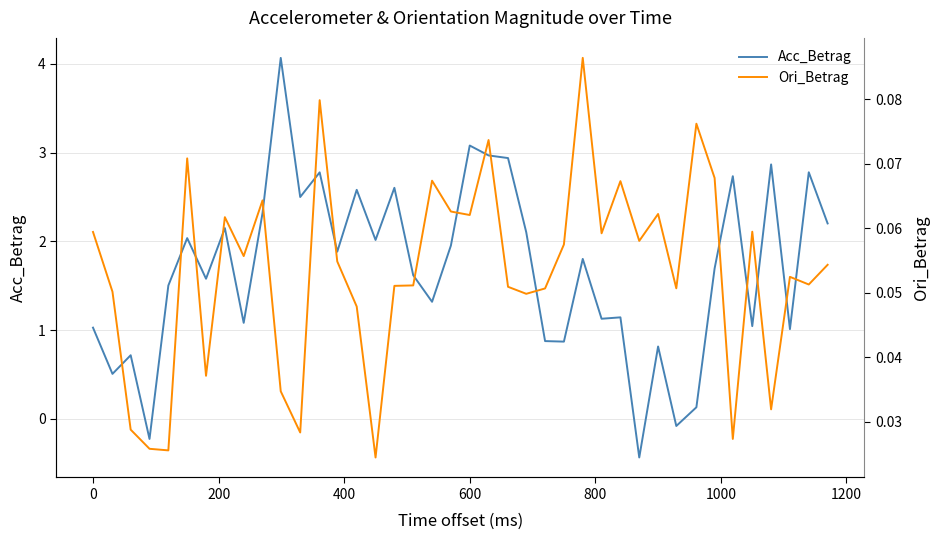

What is the highest value of the Acc_Betrag series?

4.1